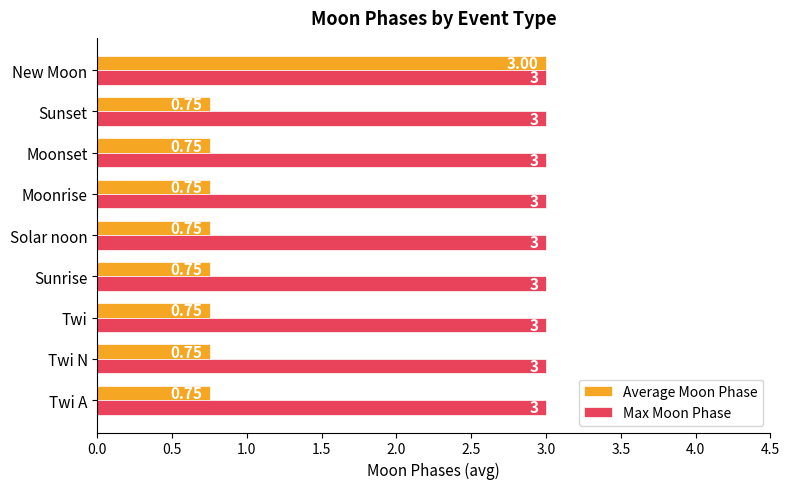

Rank the series by their average value, from highest to lowest.

Max Moon Phase, Average Moon Phase